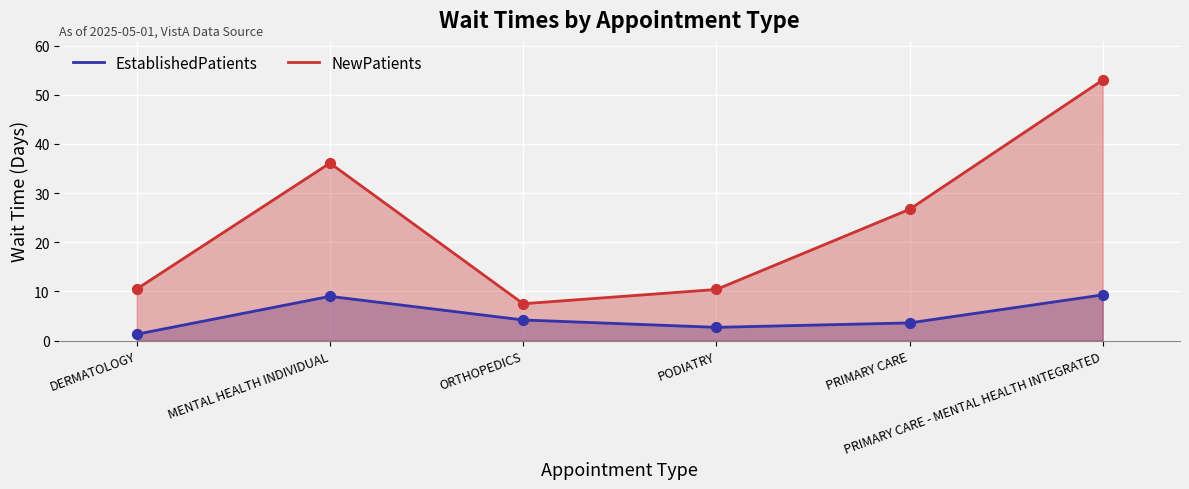

Which series has the widest spread of Y values?

NewPatients